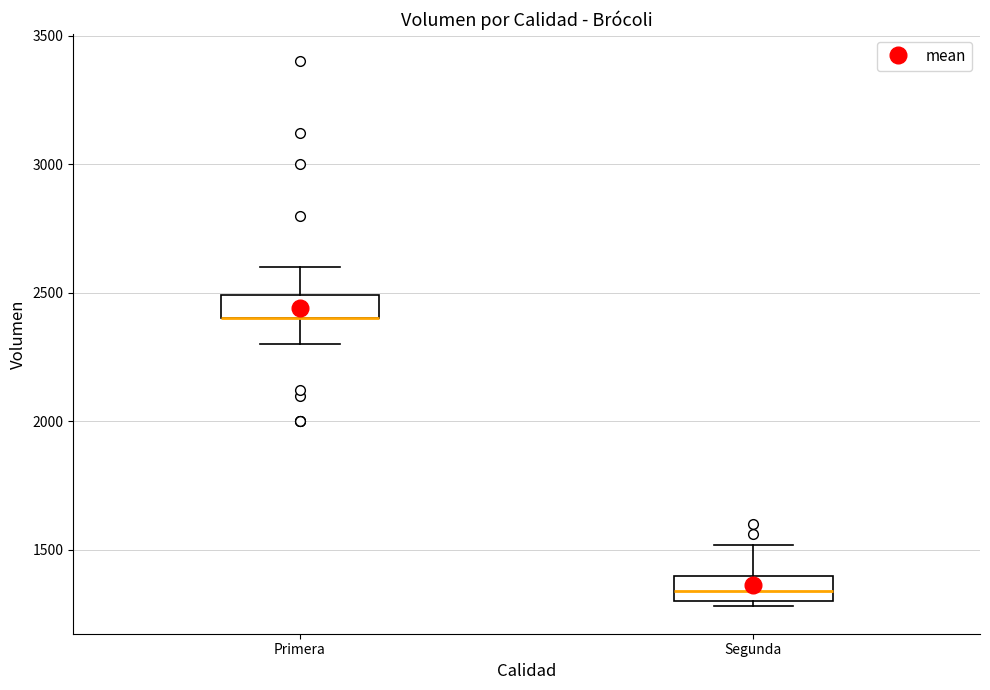

Reading left to right, read every box against the y-axis: the position of its median line, the range the box covers, and the ends of its whiskers. The values are not printed on the chart, so give them approximately, as read against the axis.

Primera: median 2400 (drawn on the box's lower edge), box 2400 to 2500, whiskers 2300 to 2600
Segunda: median 1350, box 1300 to 1400, whiskers 1300 (just below the box's lower edge) to 1500